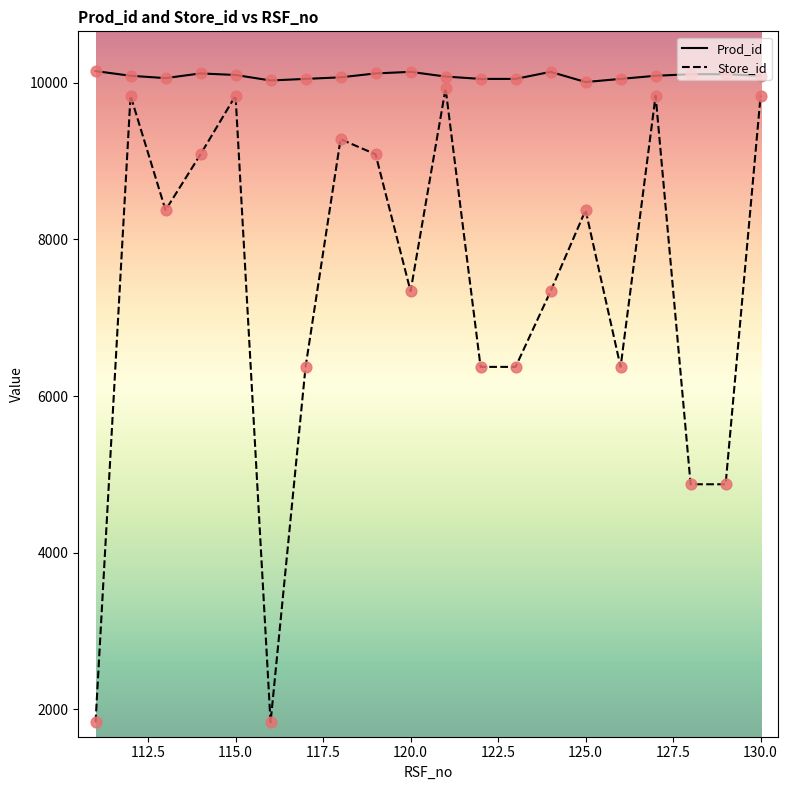

Which series has the widest spread of values?

Store_id